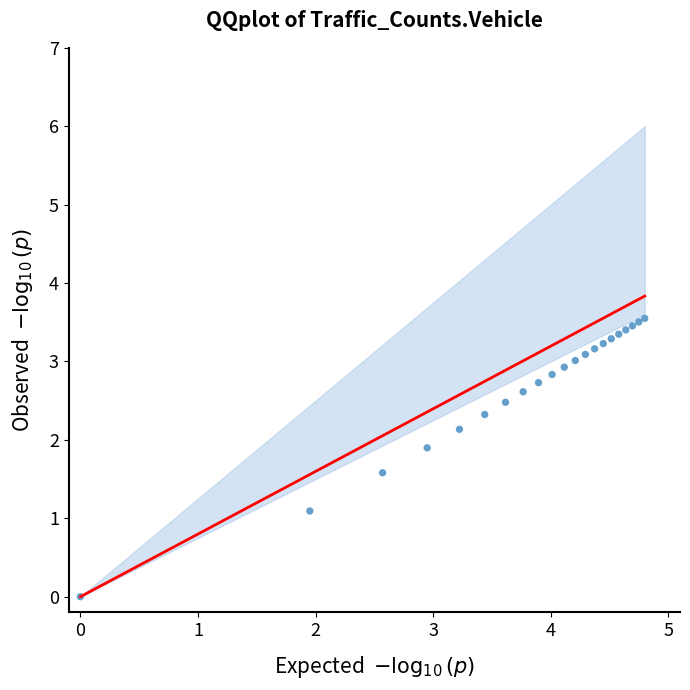

What Y value in the scatter plot is closest to 1?

1.1